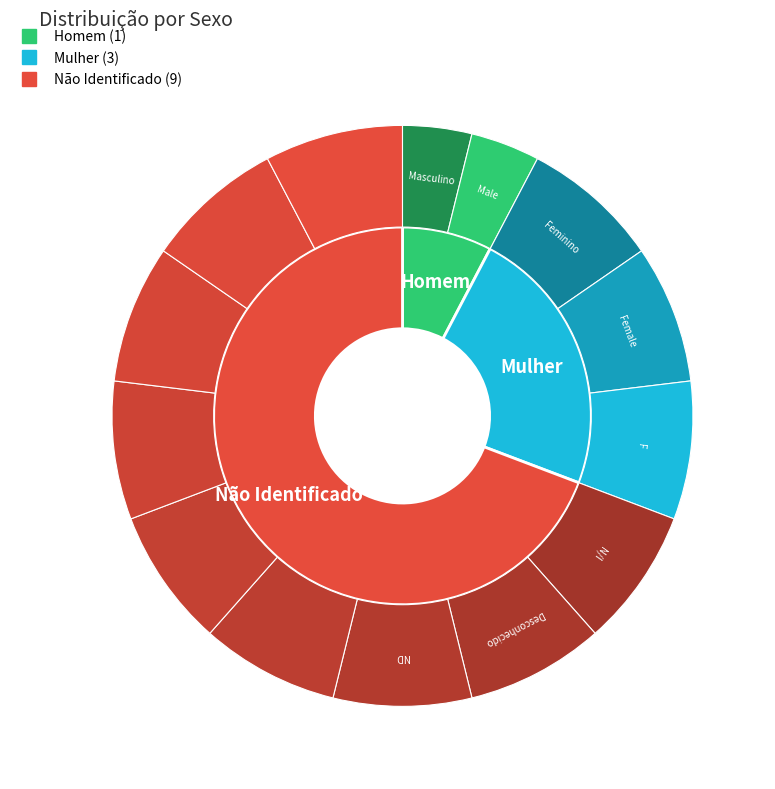

Rank the categories by value from lowest to highest.

Homem, Mulher, Não Identificado